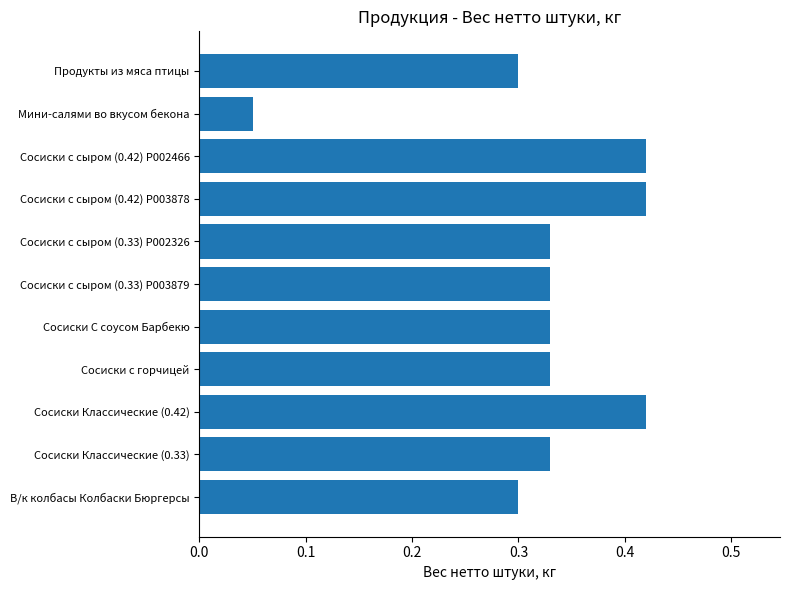

What is the sum of the values at Сосиски с горчицей and Сосиски Классические (0.42)?

0.8